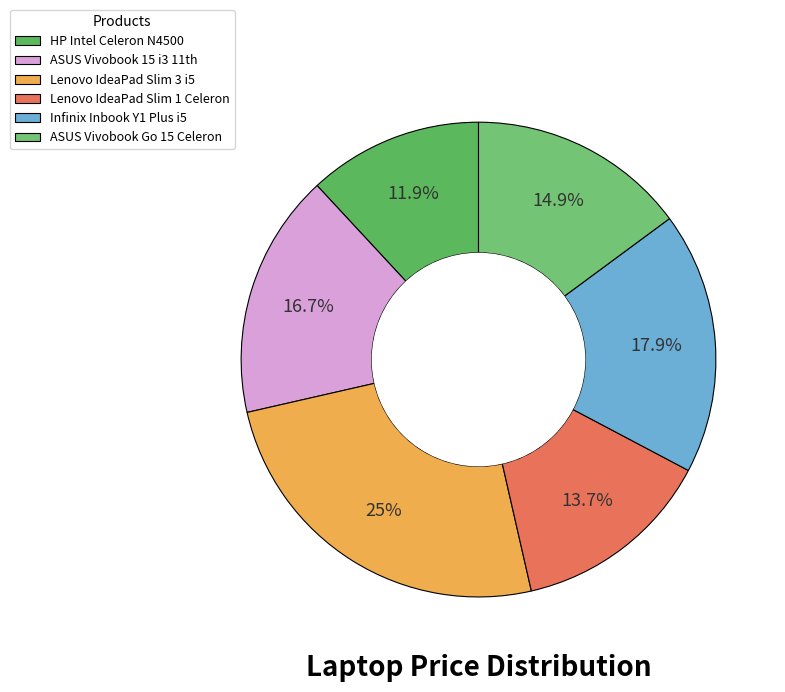

Rank the categories by value from lowest to highest.

HP Intel Celeron N4500, Lenovo IdeaPad Slim 1 Celeron, ASUS Vivobook Go 15 Celeron, ASUS Vivobook 15 i3 11th, Infinix Inbook Y1 Plus i5, Lenovo IdeaPad Slim 3 i5